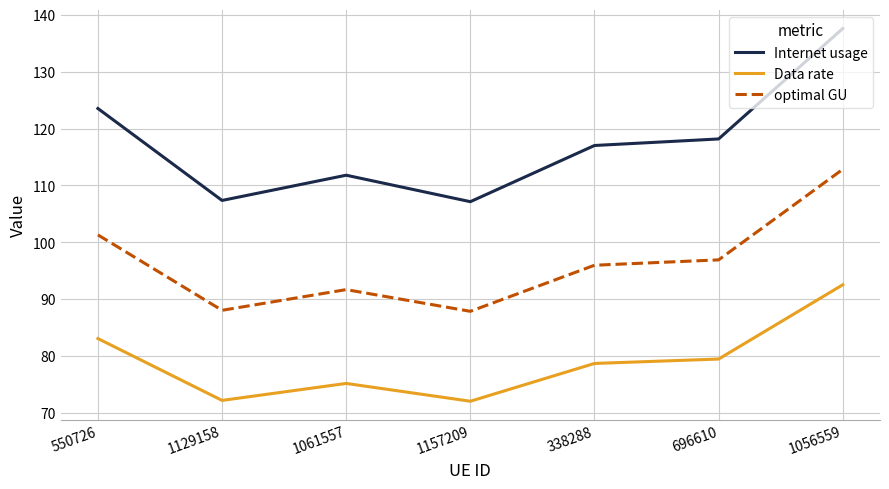

What is the spread (max minus min) of values at 1157209?

35.1